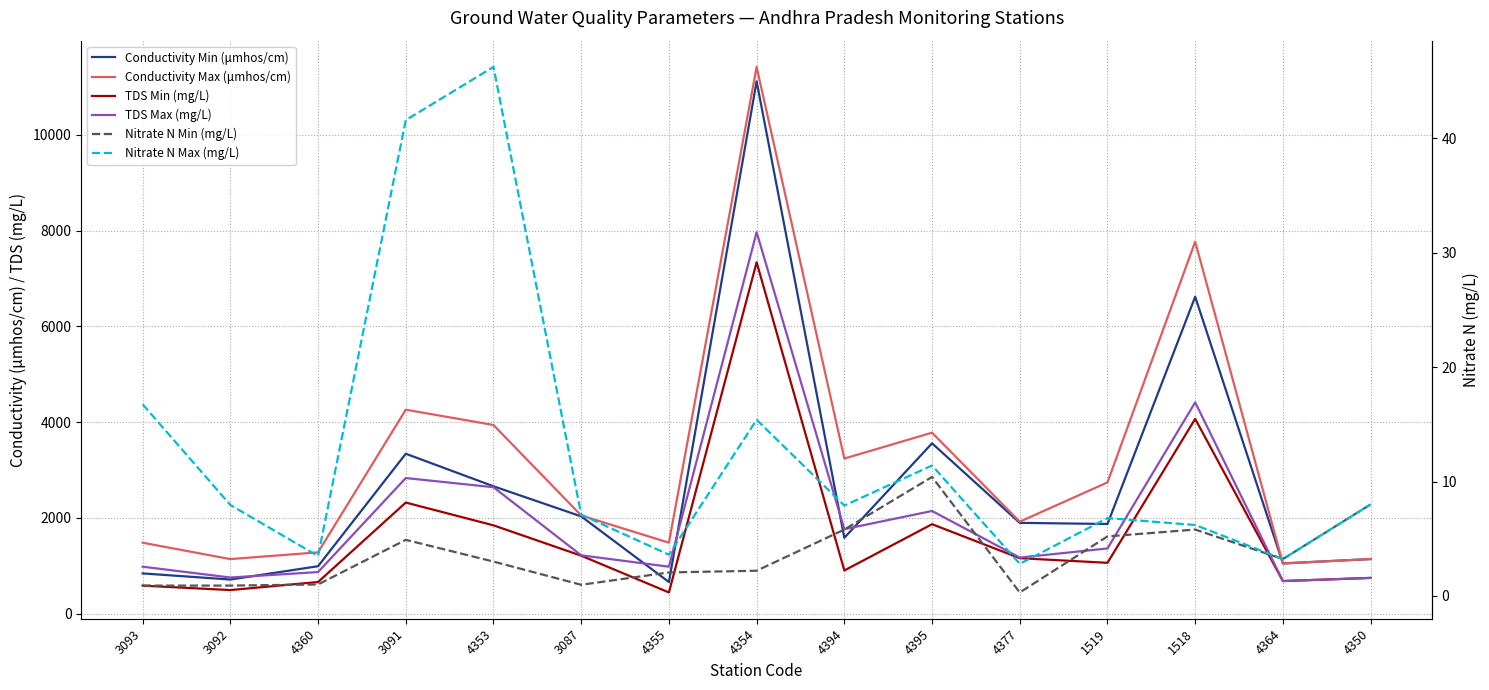

The value of Nitrate N Min (mg/L) at 4360 is 0.4. True or false?

False